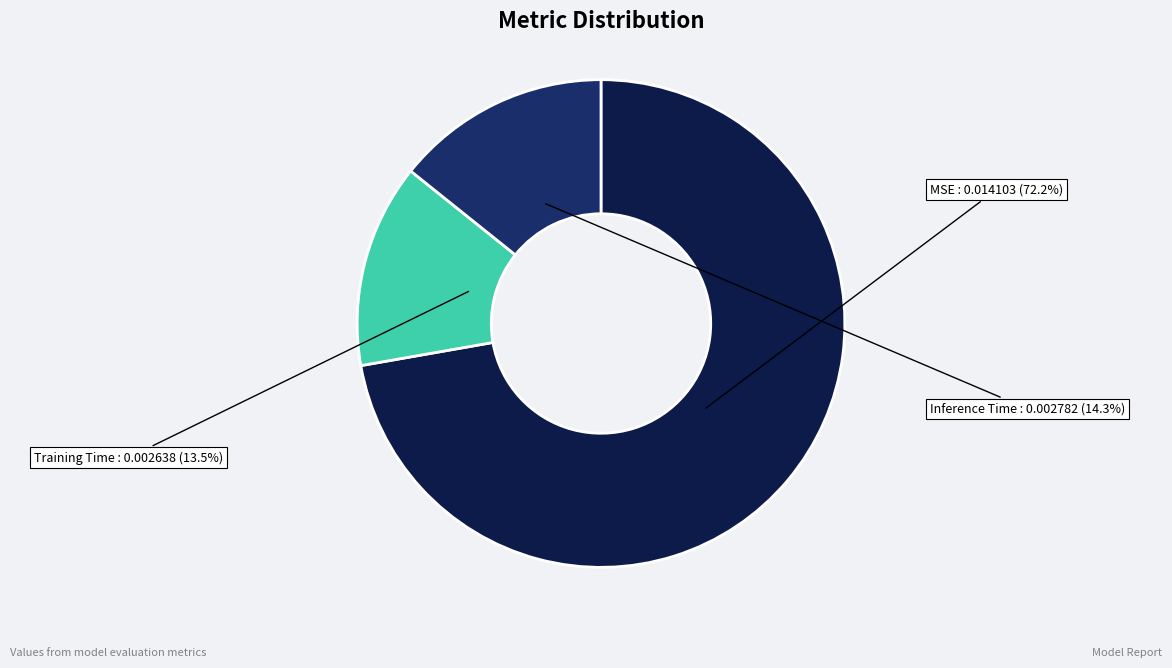

How many slices are in this pie chart?

3